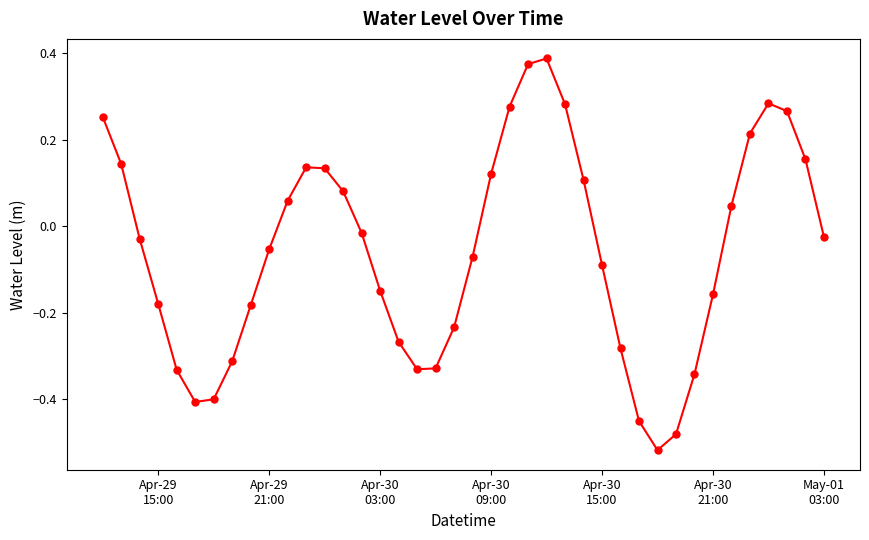

What is the sum of all values?

-2.3